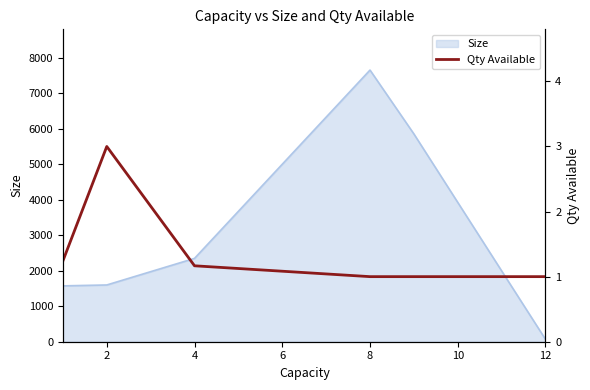

The value of Size at 2 is 1597.5. True or false?

True